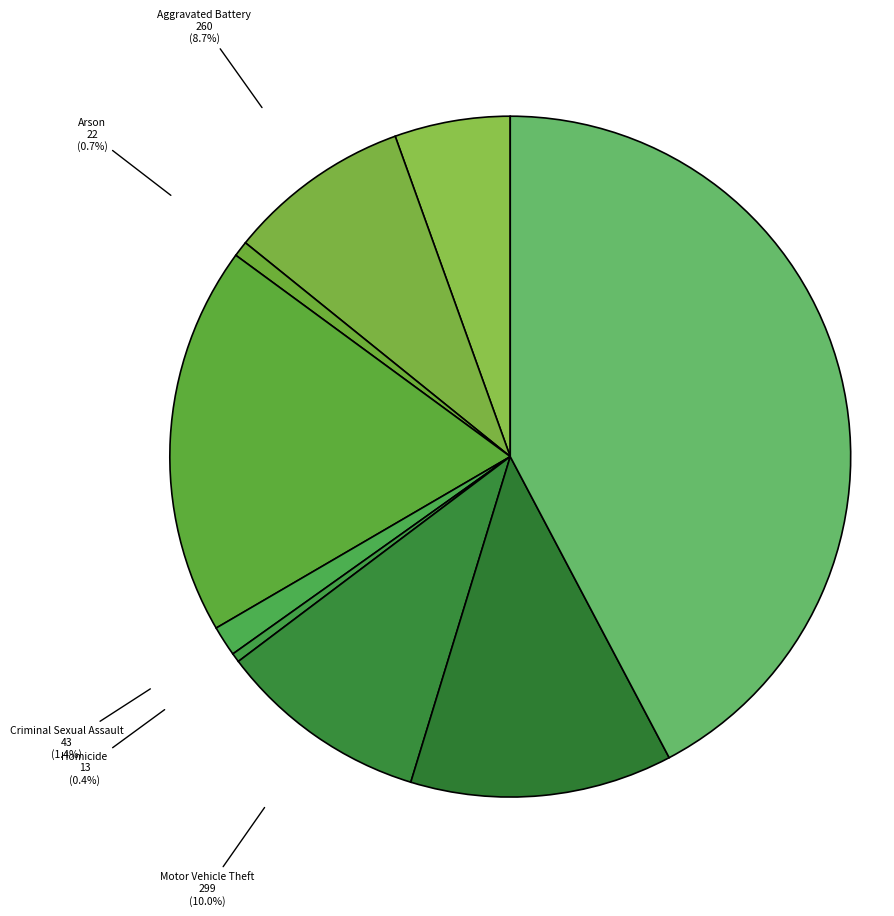

Which slice is the largest?

Theft